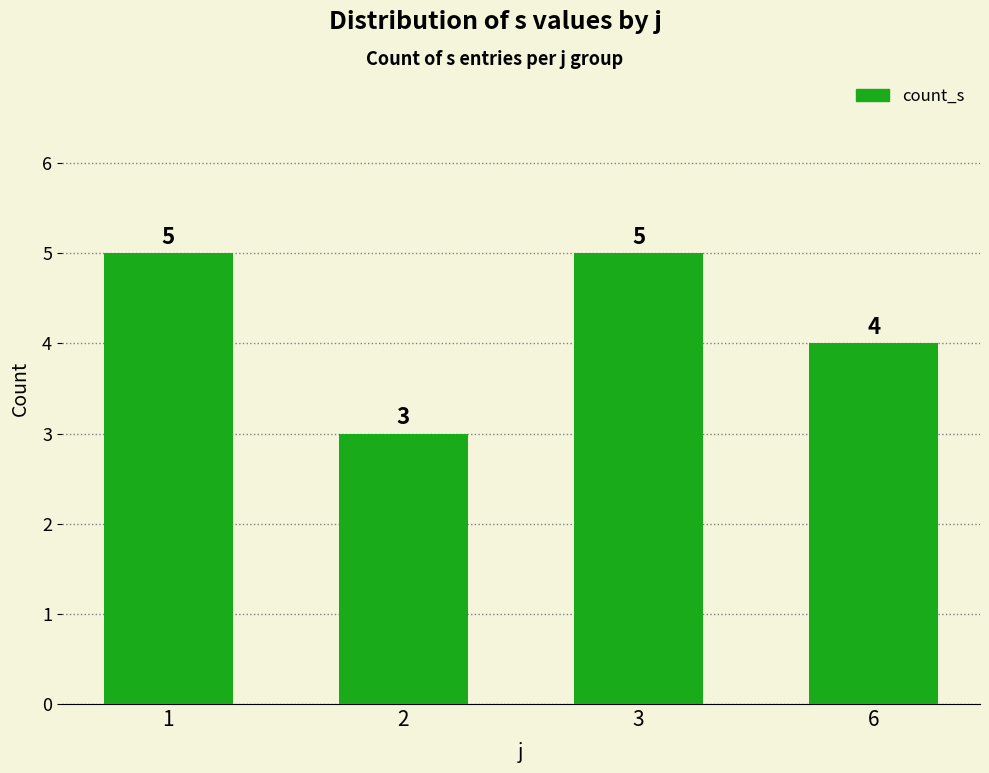

What is the greatest value displayed?

5